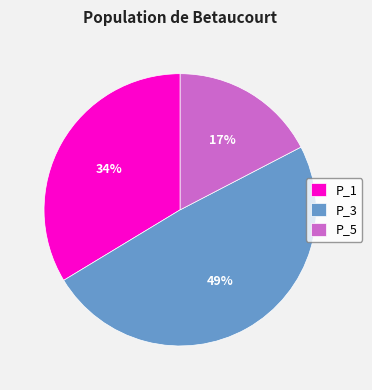

To the nearest percent, what portion does P_1 represent?

34%